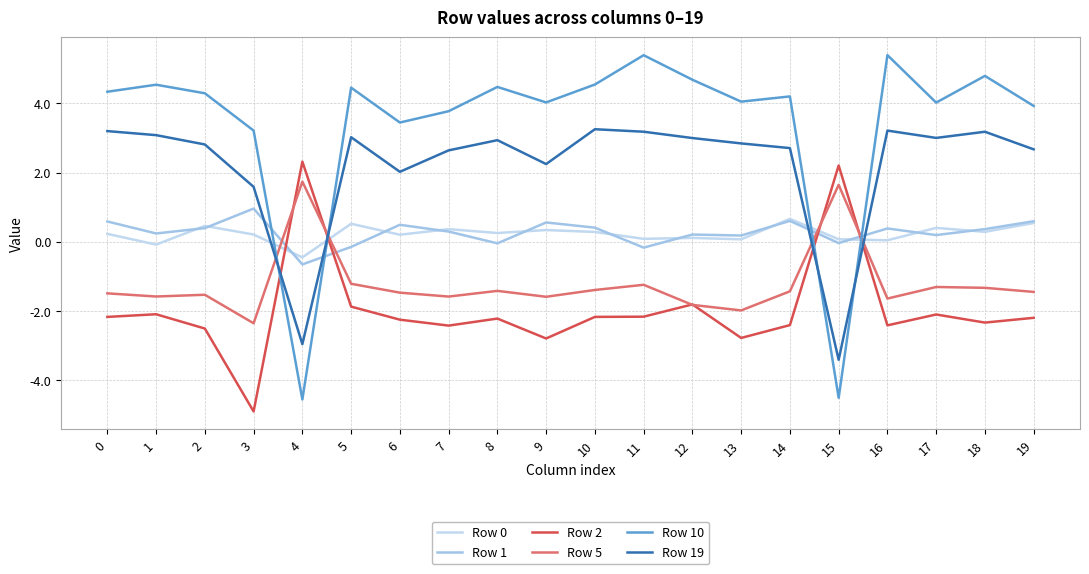

What is the average value of the Row 0 series?

0.2